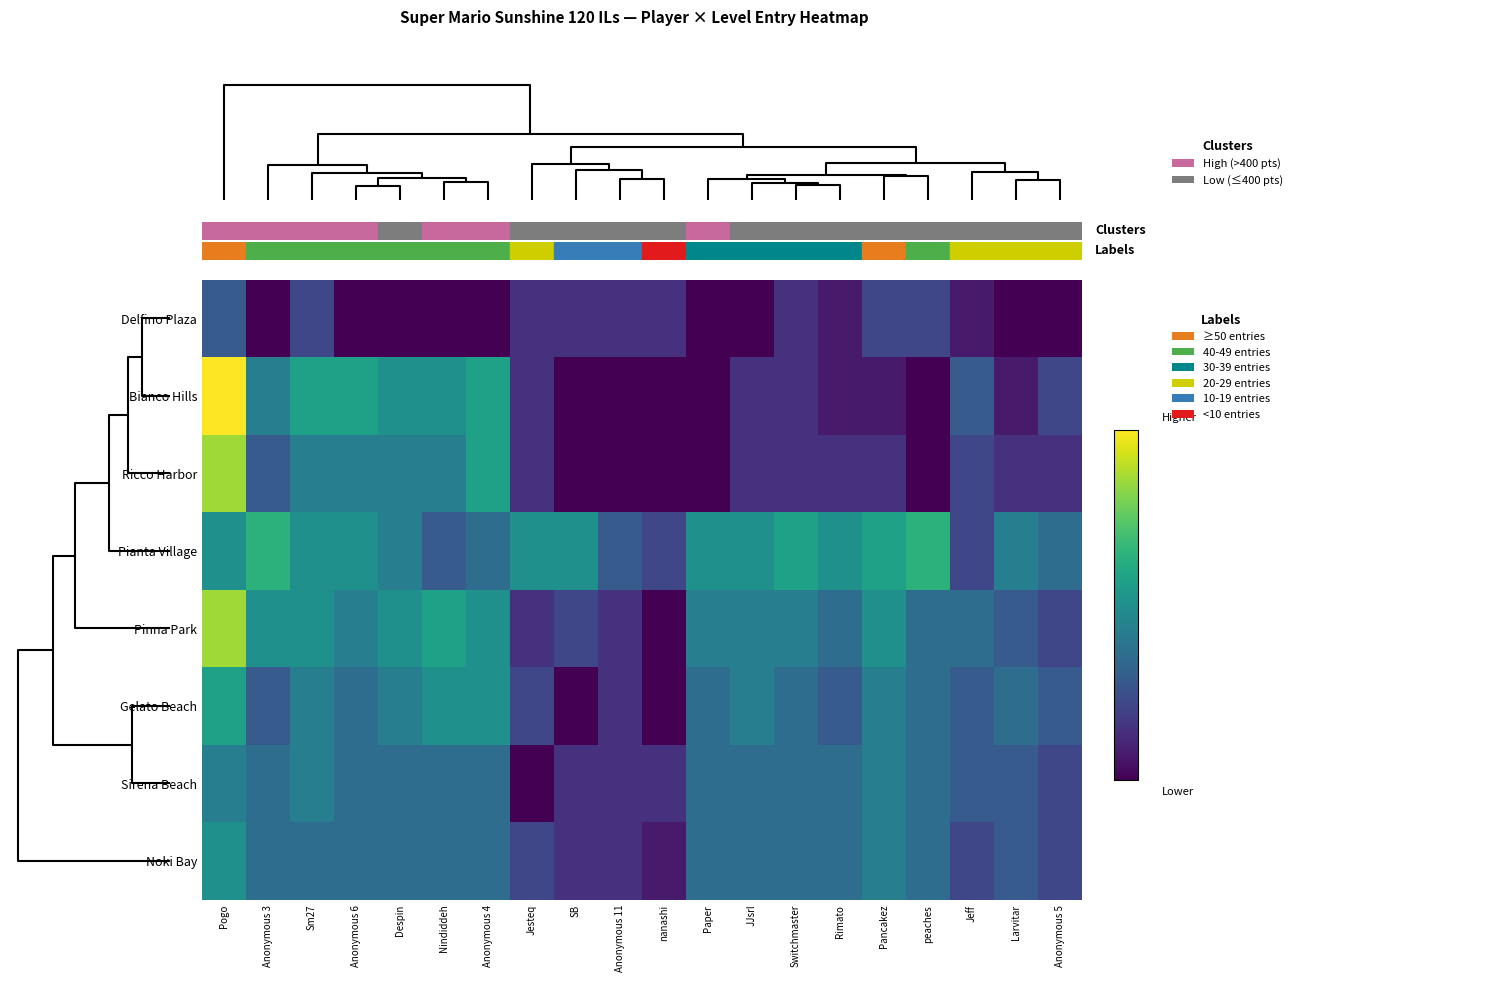

Reading left to right, what are all the values shown in this chart?

Delfino Plaza: Pogo=4	Anonymous 3=0	Sm27=3	Anonymous 6=0	Despin=0	Nindiddeh=0	Anonymous 4=0	Jesteq=2	SB=2	Anonymous 11=2	nanashi=2	Paper=0	JJsrl=0	Switchmaster=2	Rimato=1	Pancakez=3	peaches=3	Jeff=1	Larvitar=0	Anonymous 5=0
Bianco Hills: Pogo=14	Anonymous 3=6	Sm27=8	Anonymous 6=8	Despin=7	Nindiddeh=7	Anonymous 4=8	Jesteq=2	SB=0	Anonymous 11=0	nanashi=0	Paper=0	JJsrl=2	Switchmaster=2	Rimato=1	Pancakez=1	peaches=0	Jeff=4	Larvitar=1	Anonymous 5=3
Ricco Harbor: Pogo=12	Anonymous 3=4	Sm27=6	Anonymous 6=6	Despin=6	Nindiddeh=6	Anonymous 4=8	Jesteq=2	SB=0	Anonymous 11=0	nanashi=0	Paper=0	JJsrl=2	Switchmaster=2	Rimato=2	Pancakez=2	peaches=0	Jeff=3	Larvitar=2	Anonymous 5=2
Pianta Village: Pogo=7	Anonymous 3=9	Sm27=7	Anonymous 6=7	Despin=6	Nindiddeh=4	Anonymous 4=5	Jesteq=7	SB=7	Anonymous 11=4	nanashi=3	Paper=7	JJsrl=7	Switchmaster=8	Rimato=7	Pancakez=8	peaches=9	Jeff=3	Larvitar=6	Anonymous 5=5
Pinna Park: Pogo=12	Anonymous 3=7	Sm27=7	Anonymous 6=6	Despin=7	Nindiddeh=8	Anonymous 4=7	Jesteq=2	SB=3	Anonymous 11=2	nanashi=0	Paper=6	JJsrl=6	Switchmaster=6	Rimato=5	Pancakez=7	peaches=5	Jeff=5	Larvitar=4	Anonymous 5=3
Gelato Beach: Pogo=8	Anonymous 3=4	Sm27=6	Anonymous 6=5	Despin=6	Nindiddeh=7	Anonymous 4=7	Jesteq=3	SB=0	Anonymous 11=2	nanashi=0	Paper=5	JJsrl=6	Switchmaster=5	Rimato=4	Pancakez=6	peaches=5	Jeff=4	Larvitar=5	Anonymous 5=4
Sirena Beach: Pogo=6	Anonymous 3=5	Sm27=6	Anonymous 6=5	Despin=5	Nindiddeh=5	Anonymous 4=5	Jesteq=0	SB=2	Anonymous 11=2	nanashi=2	Paper=5	JJsrl=5	Switchmaster=5	Rimato=5	Pancakez=6	peaches=5	Jeff=4	Larvitar=4	Anonymous 5=3
Noki Bay: Pogo=7	Anonymous 3=5	Sm27=5	Anonymous 6=5	Despin=5	Nindiddeh=5	Anonymous 4=5	Jesteq=3	SB=2	Anonymous 11=2	nanashi=1	Paper=5	JJsrl=5	Switchmaster=5	Rimato=5	Pancakez=6	peaches=5	Jeff=3	Larvitar=4	Anonymous 5=3